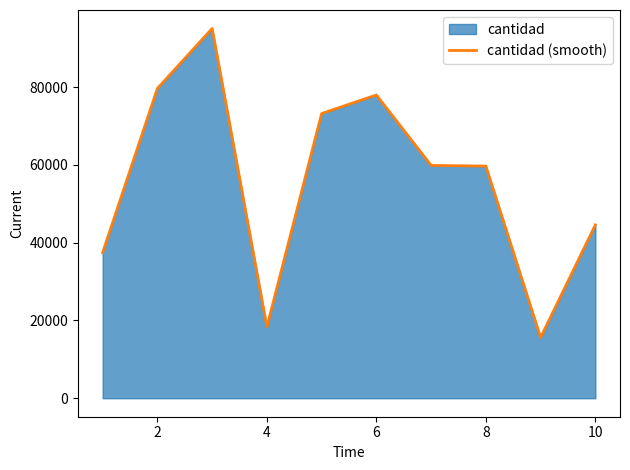

What is the sum of all values?

561424